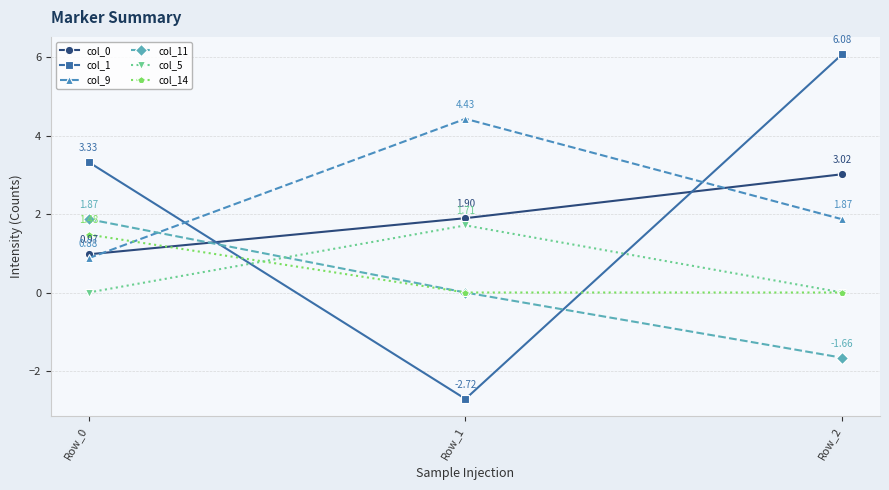

Is the value of col_1 at Row_1 greater than the value of col_5 at Row_0?

No